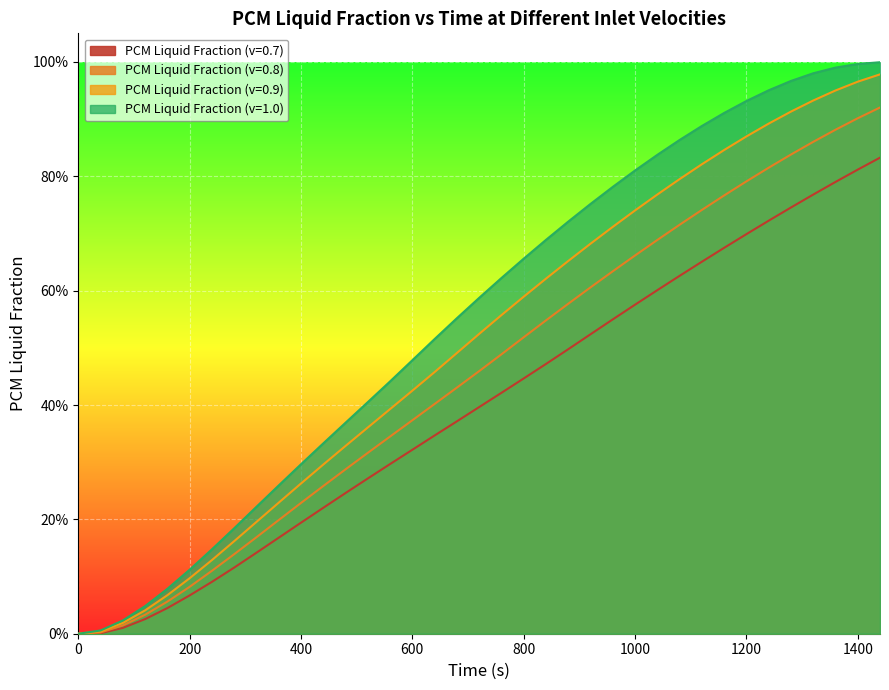

True or false: PCM Liquid Fraction (v=0.9) and PCM Liquid Fraction (v=1.0) intersect in this chart.

False